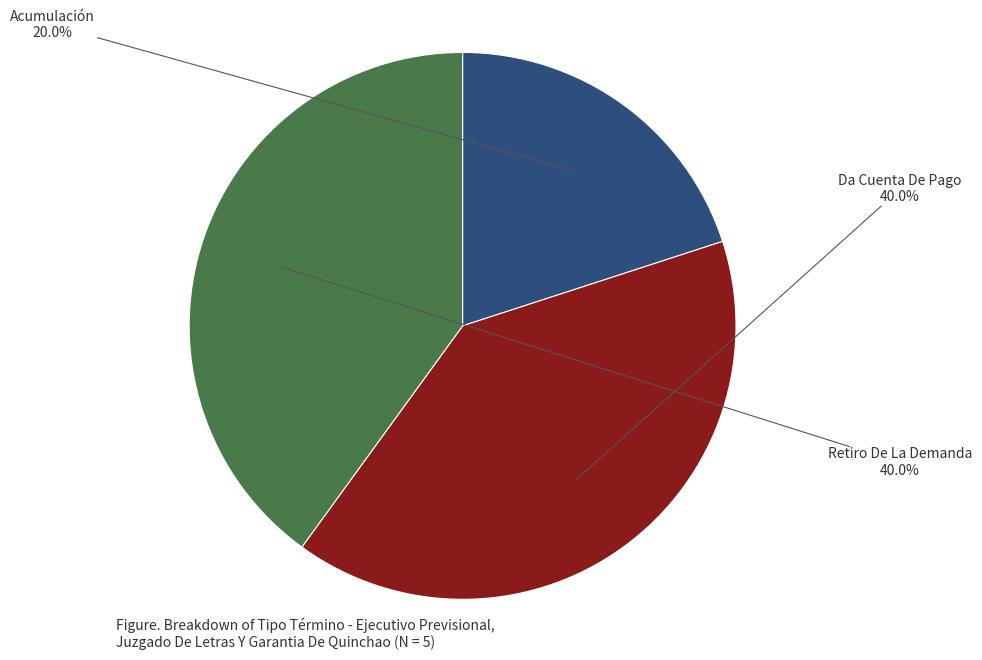

Does any single category account for the majority?

No